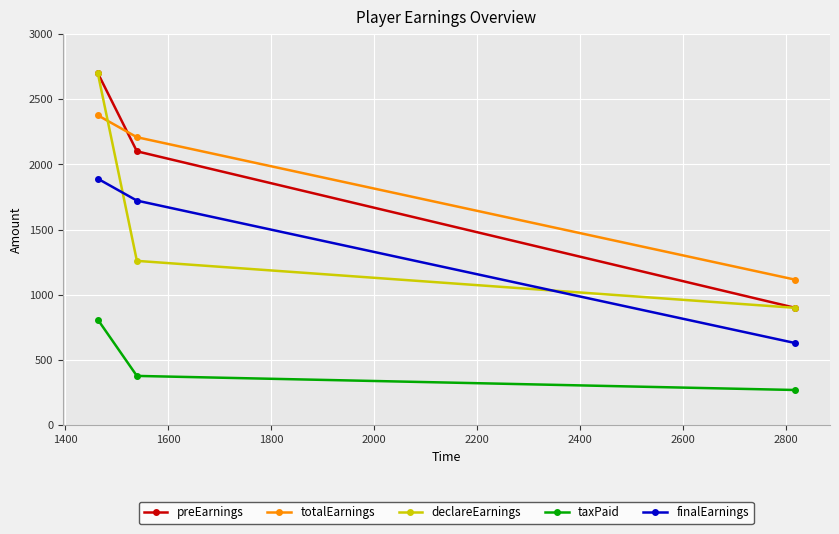

What is the highest value of the finalEarnings series?

1890